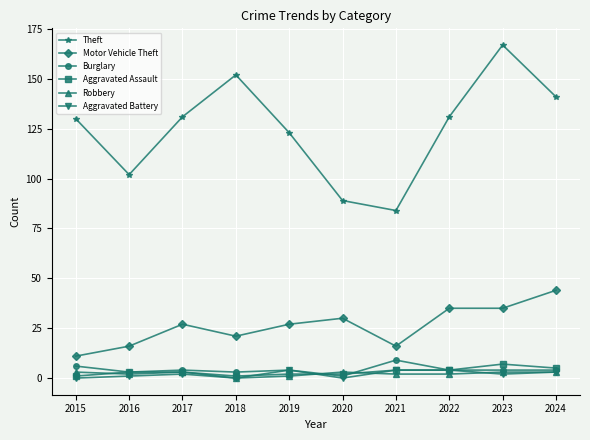

How many data points in Robbery are less than 3?

5